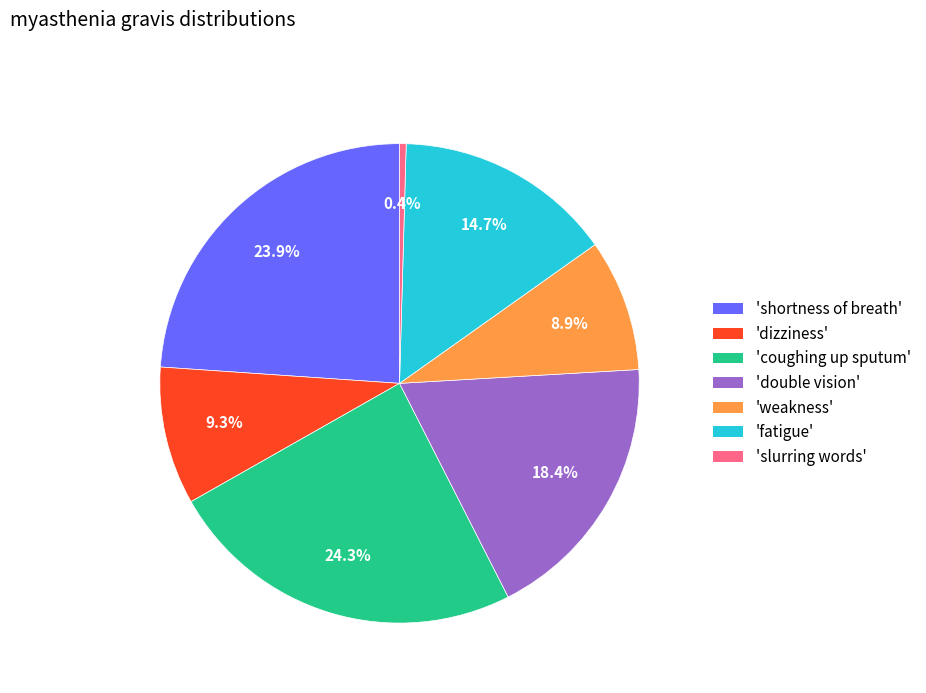

Does any single category account for the majority?

No